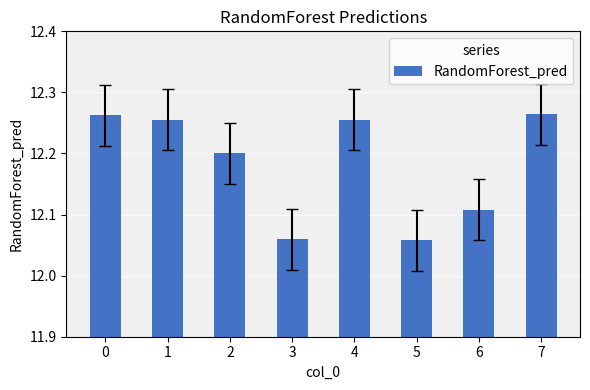

How many values are between 12 and 13?

8